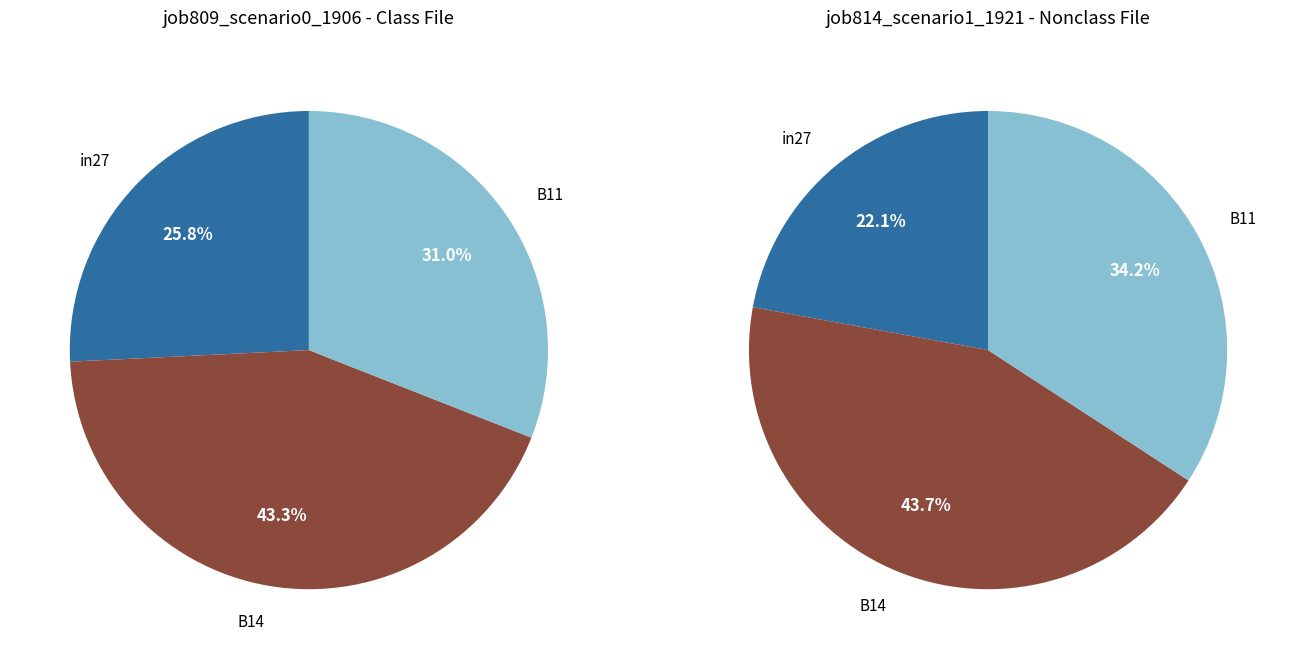

Is it true that in27 is 22% of the pie?

True